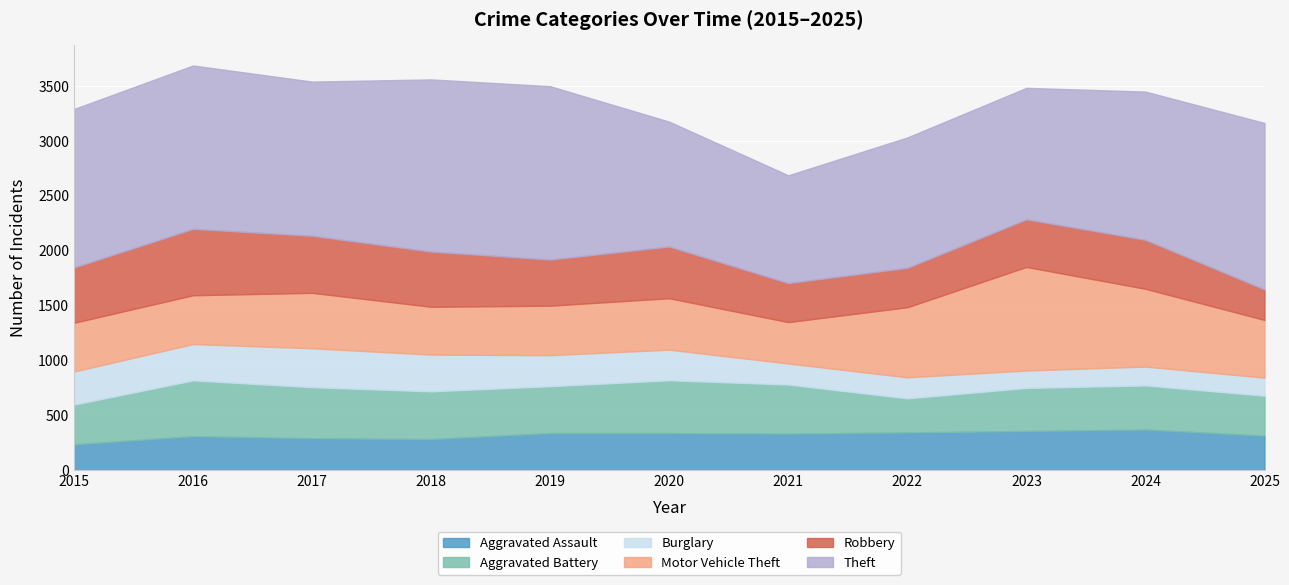

True or false: Aggravated Battery and Theft intersect in this chart.

False